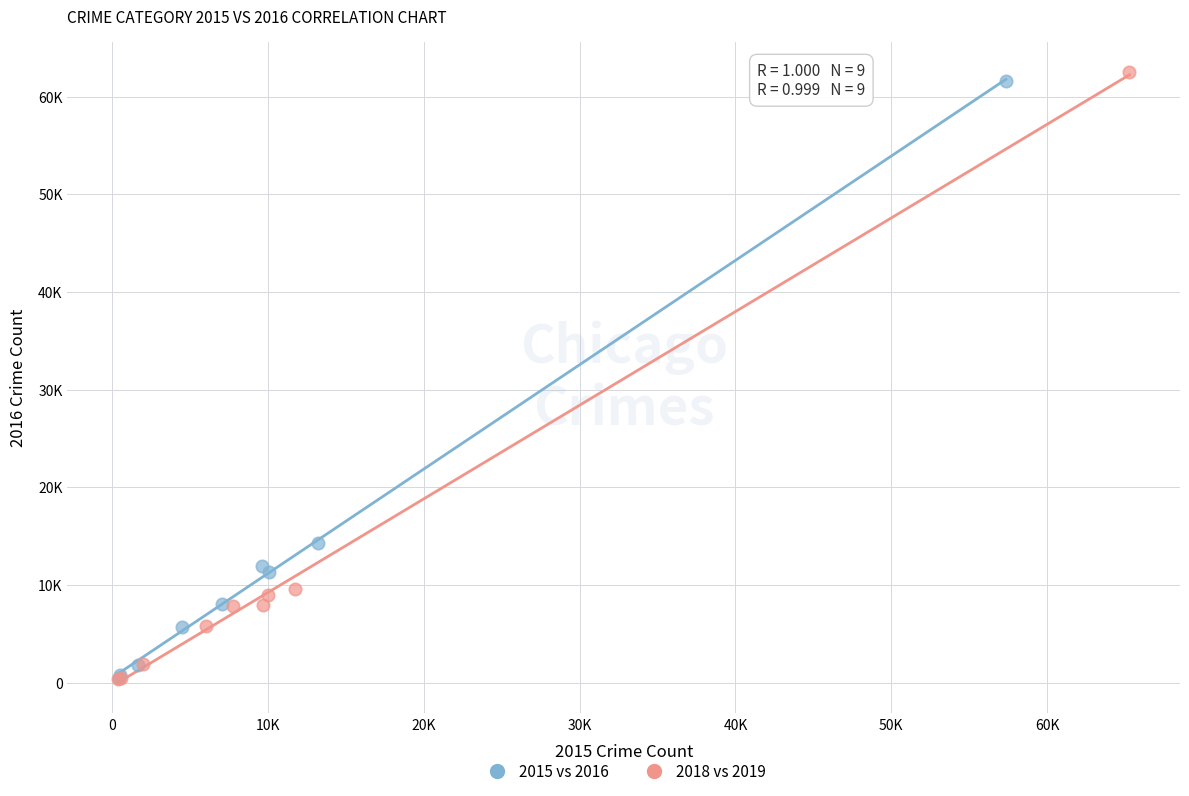

Which series has the widest spread of Y values?

2018 vs 2019